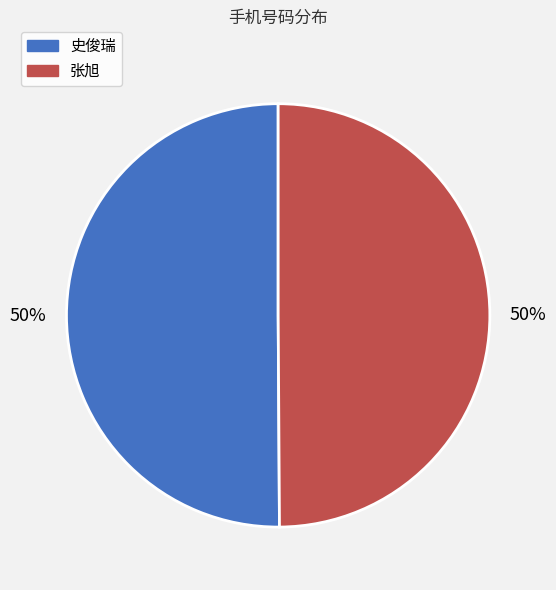

Count the number of slices in the pie.

2